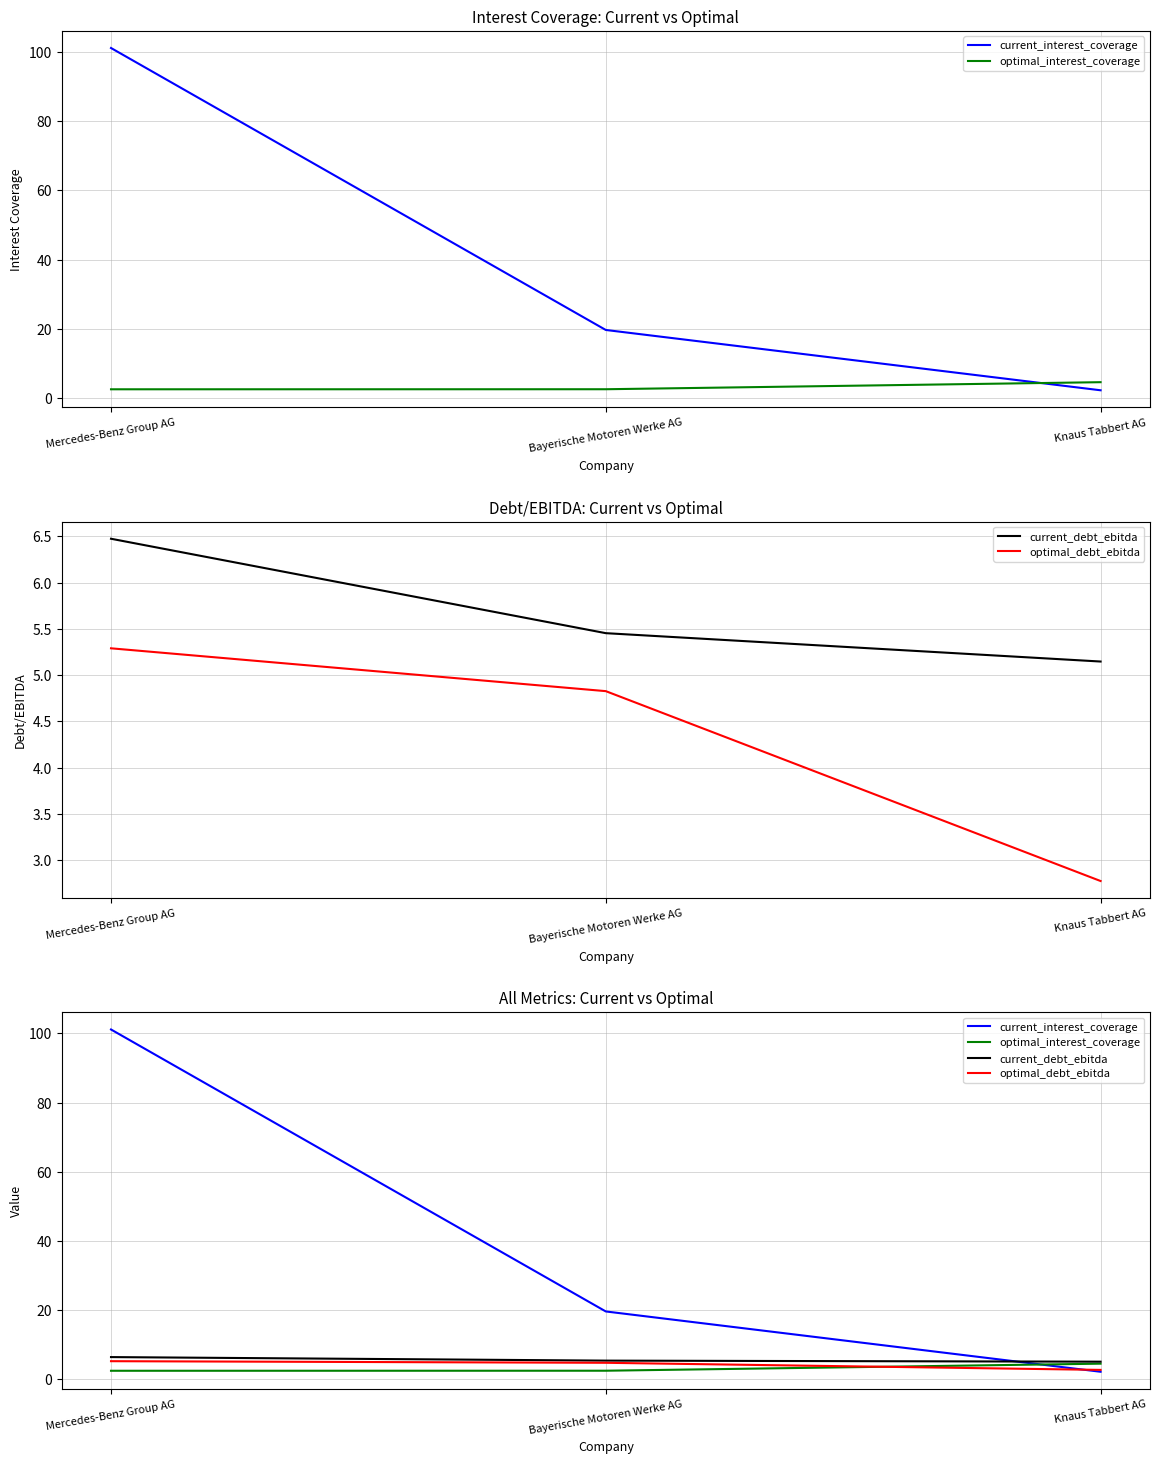

What is the sum of all current_interest_coverage values?

123.0